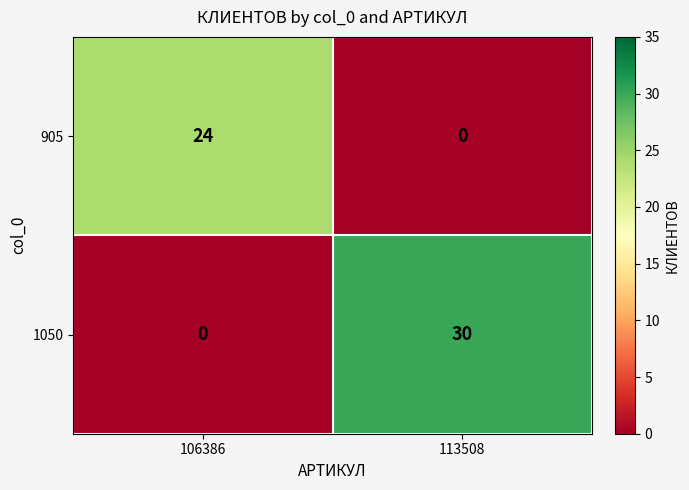

What is the maximum value shown in the chart?

30